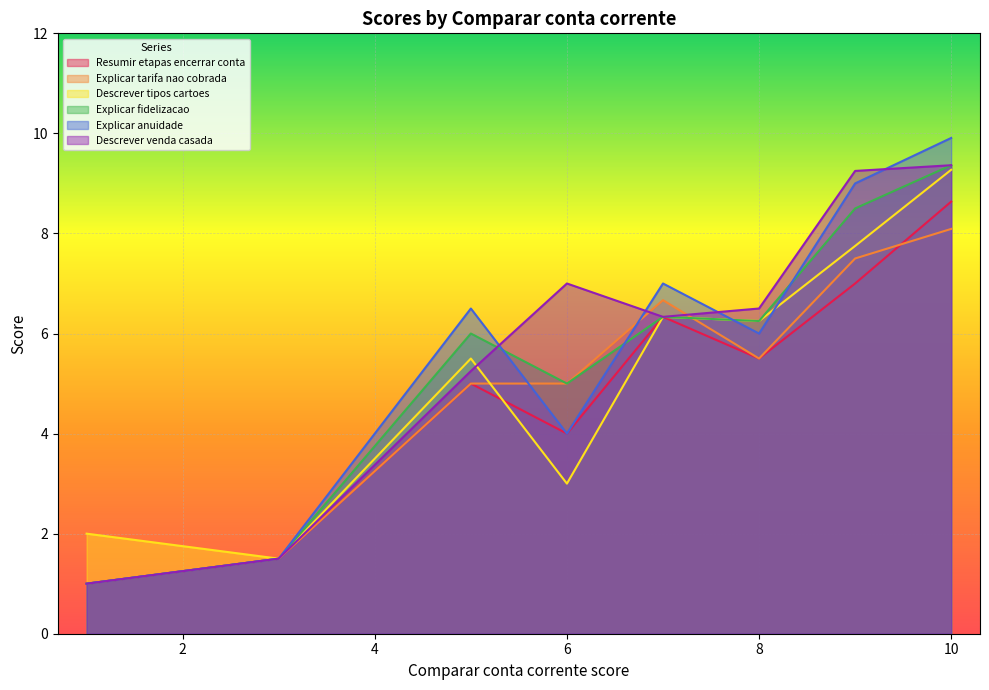

How many lines are shown in the chart?

6